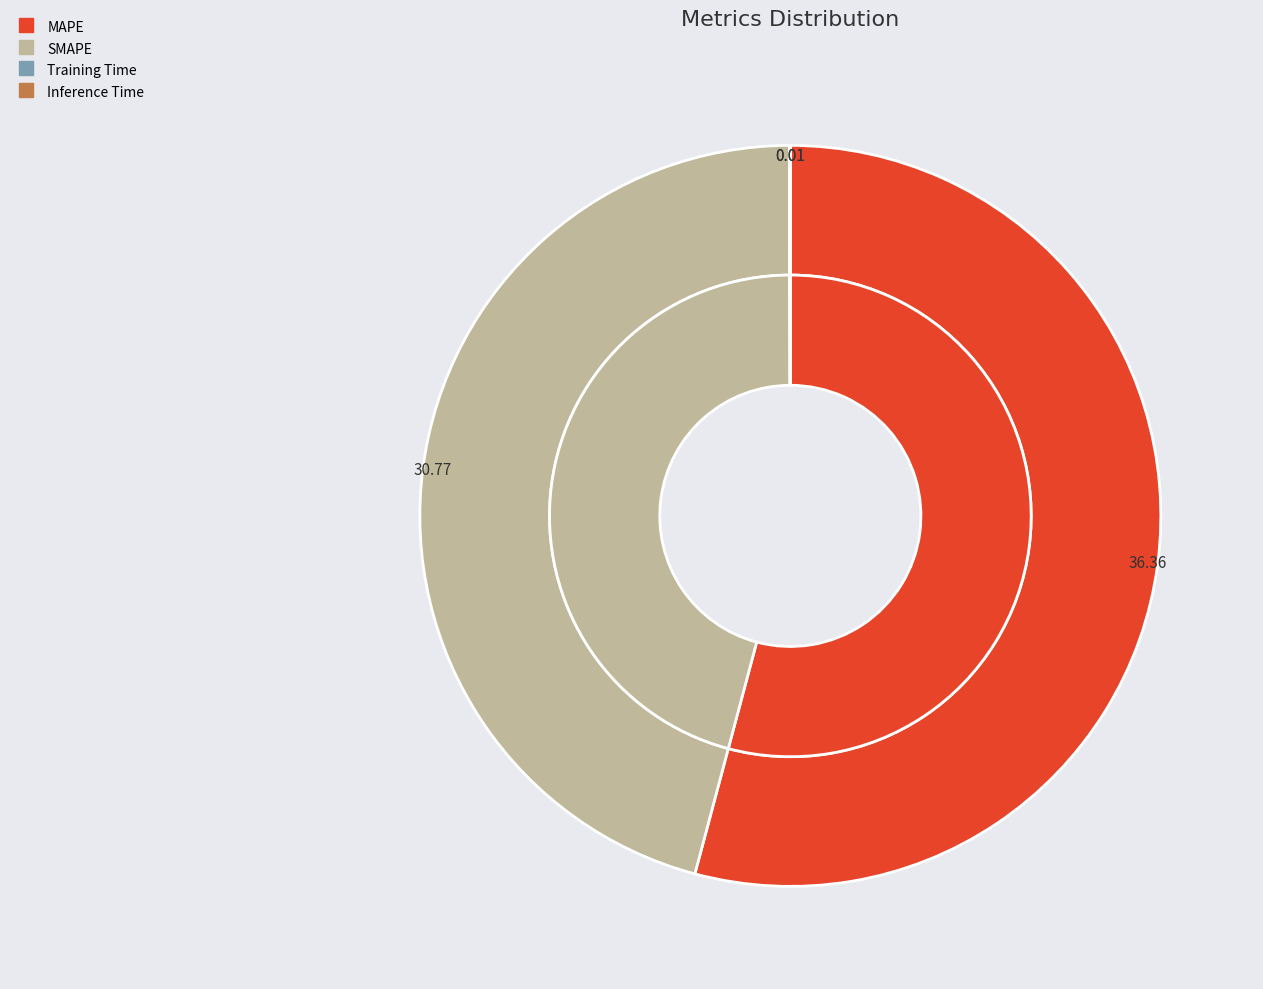

Is SMAPE the majority of the pie?

No